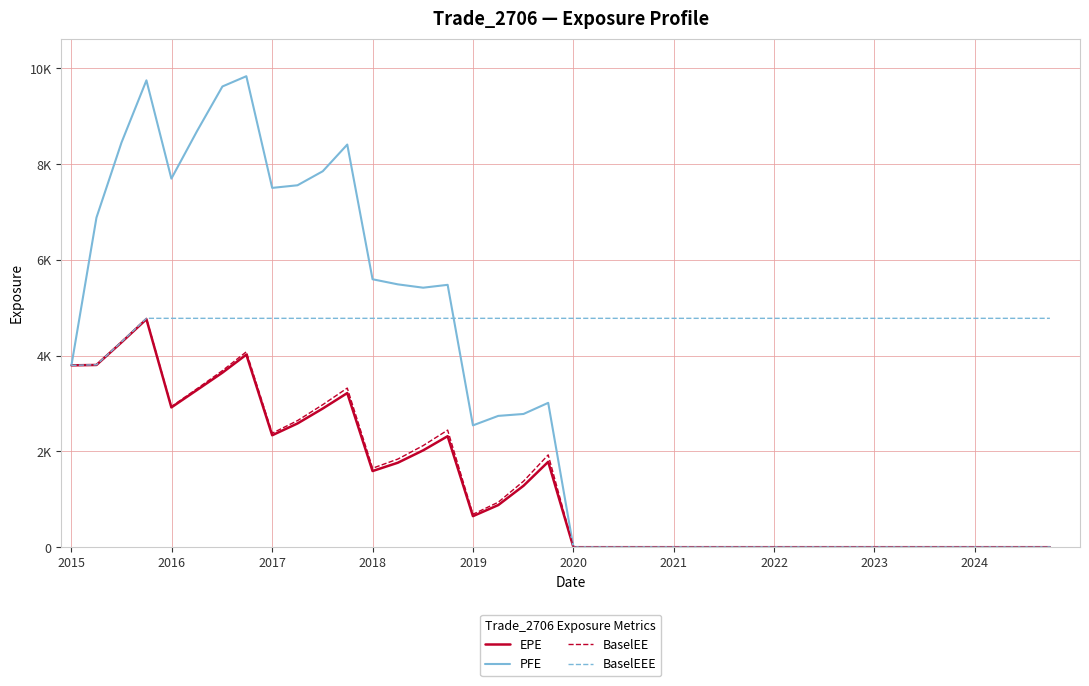

What is the difference between the maximum and minimum values in the PFE series?

9836.5